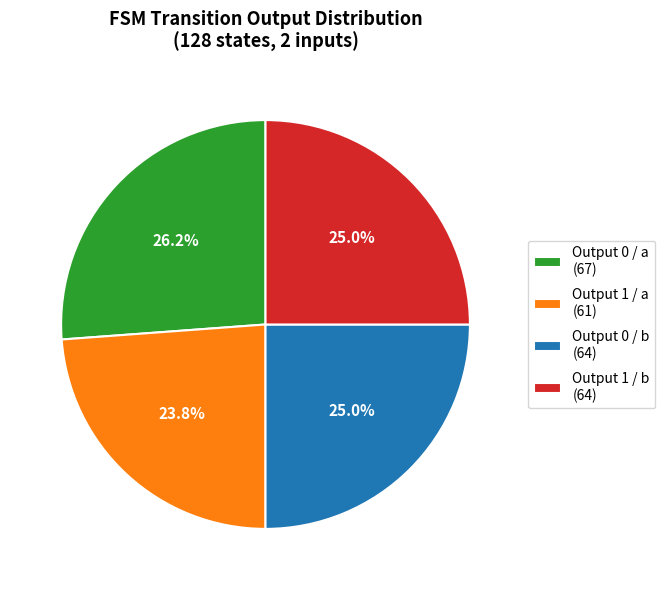

What percentage do Output 0 / a (67) and Output 1 / b (64) together represent?

51.2%